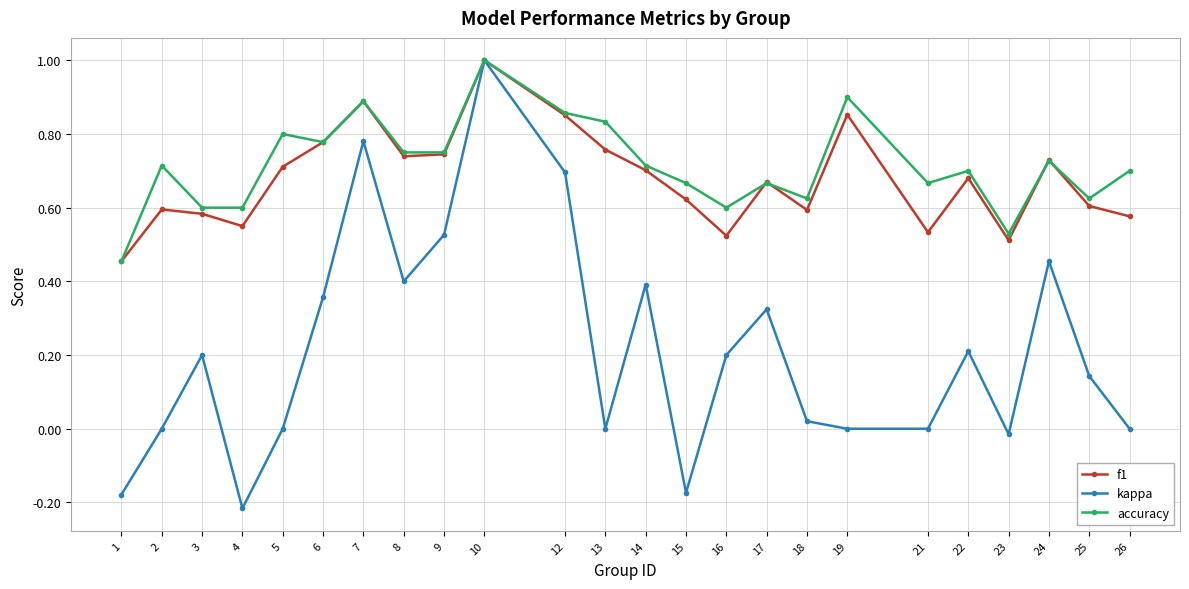

The value of accuracy at 25 is 0.6. True or false?

True